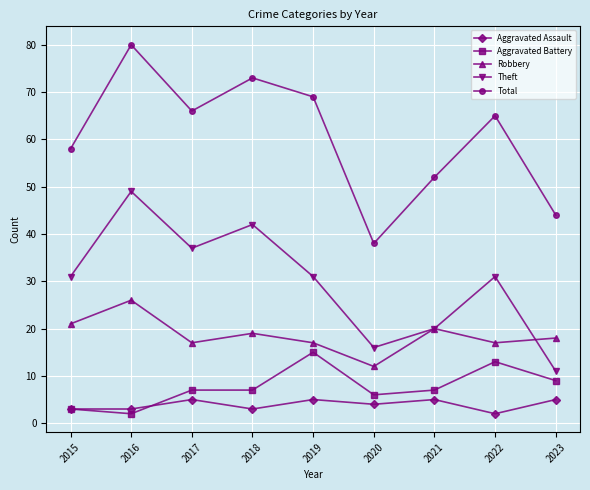

True or false: Theft and Aggravated Battery cross at least once.

False